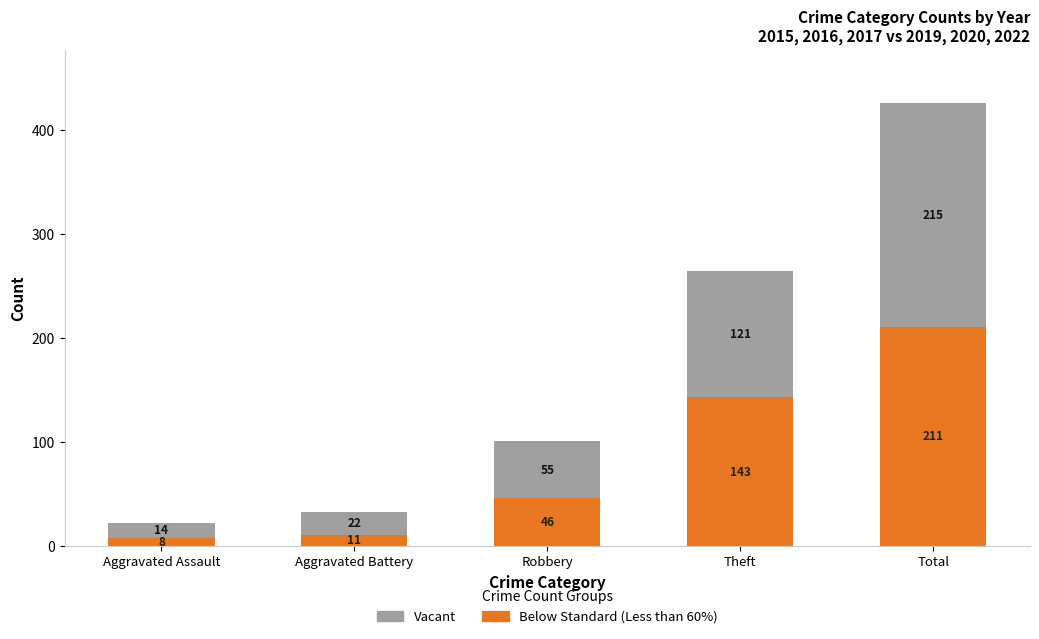

Reading right to left, list the values for the Below Standard (Less than 60%) series.

Total=211	Theft=143	Robbery=46	Aggravated Battery=11	Aggravated Assault=8